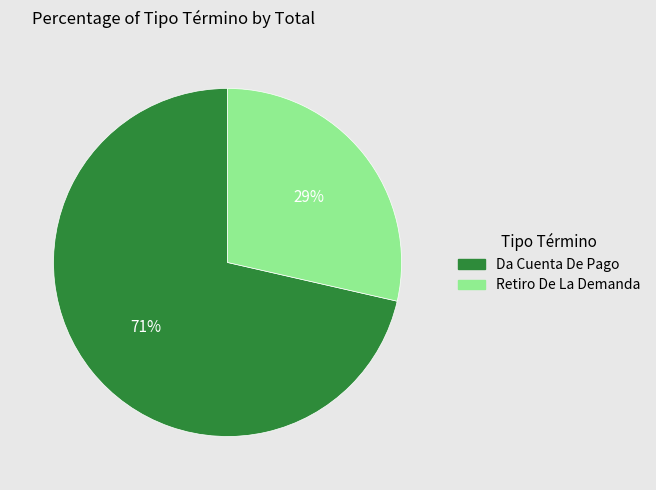

What is the smallest slice in the pie chart?

Retiro De La Demanda